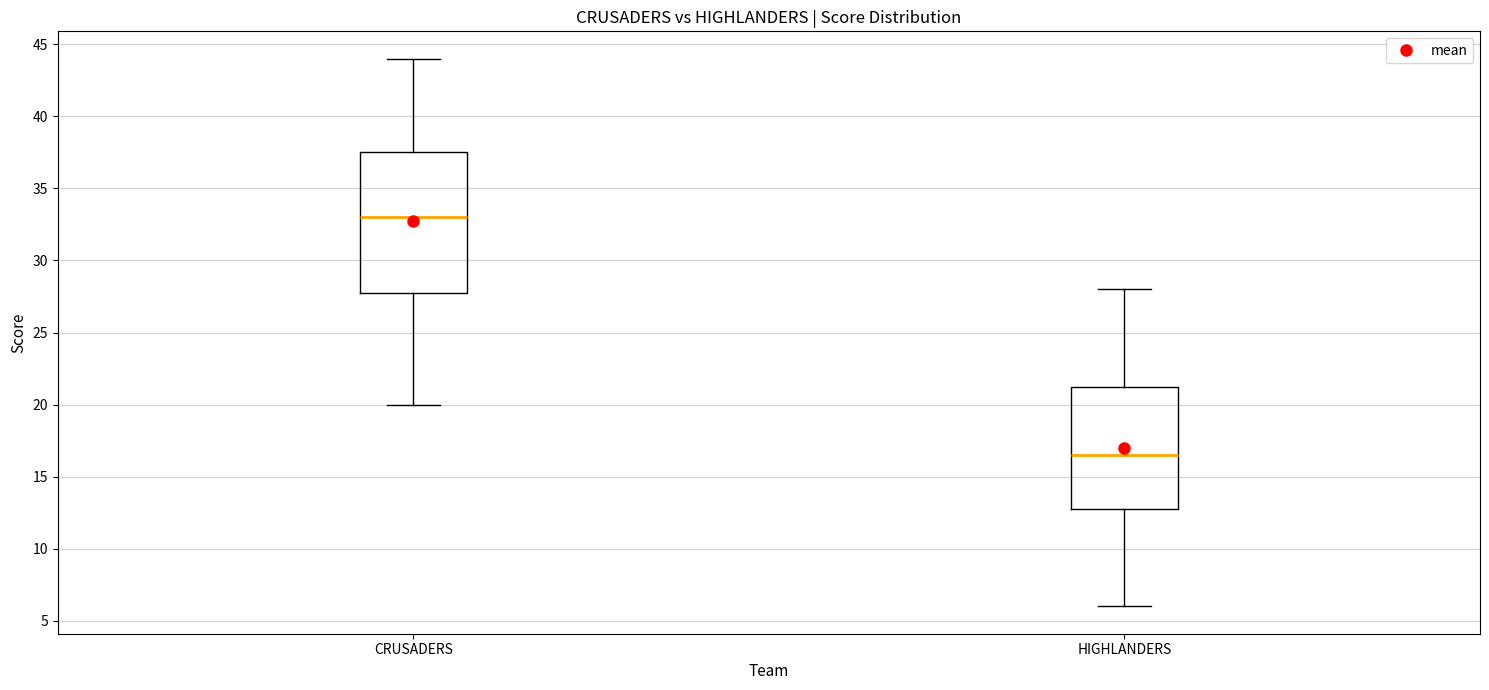

Where does the median line of the box for CRUSADERS sit on the y-axis? The values are not printed on the chart, so give them approximately, as read against the axis.

33.0